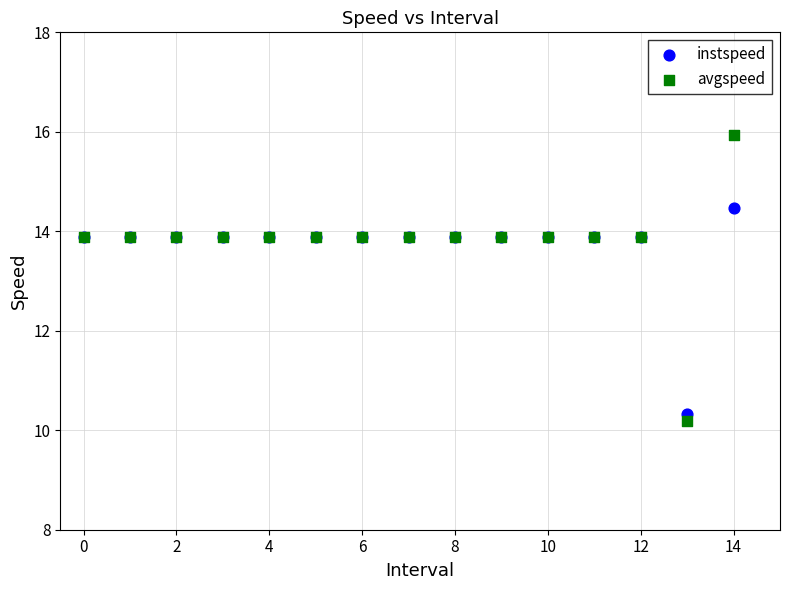

In the instspeed series, what Y value is closest to 12?

10.3